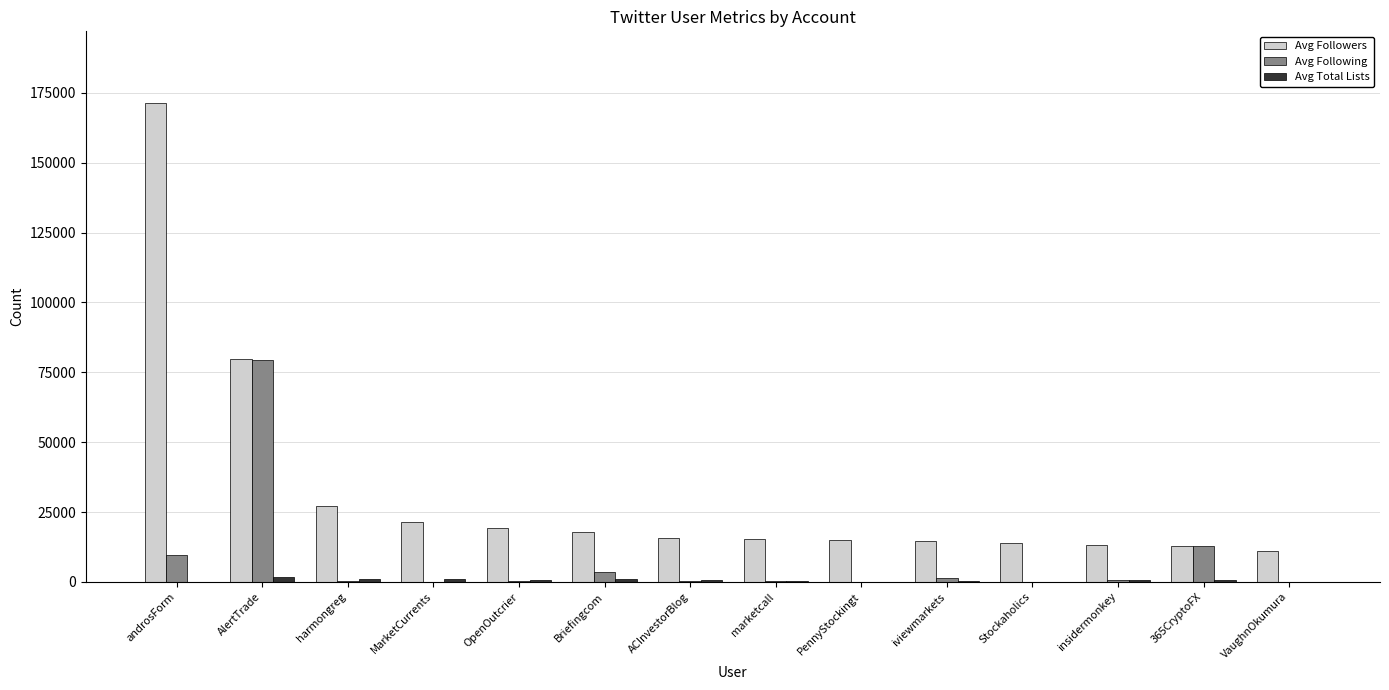

True or false: Avg Followers has a value of 5016 at MarketCurrents.

False